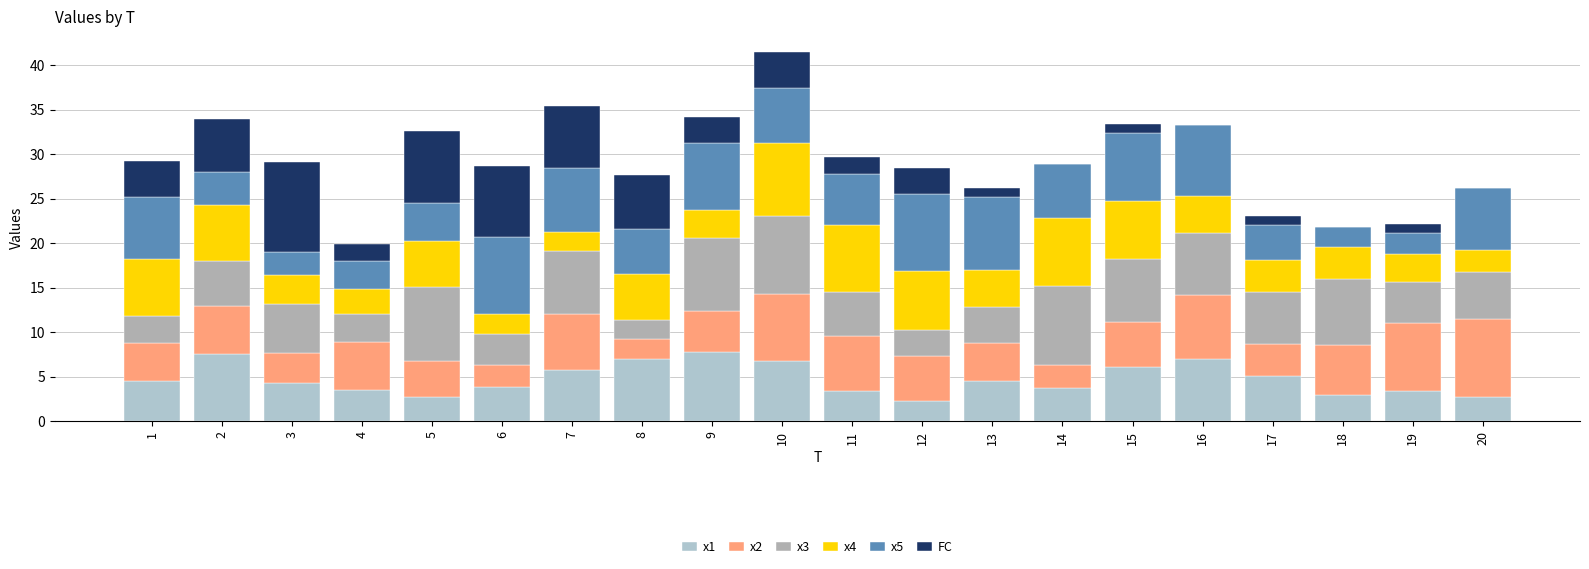

At which label does x4 first exceed 4?

1